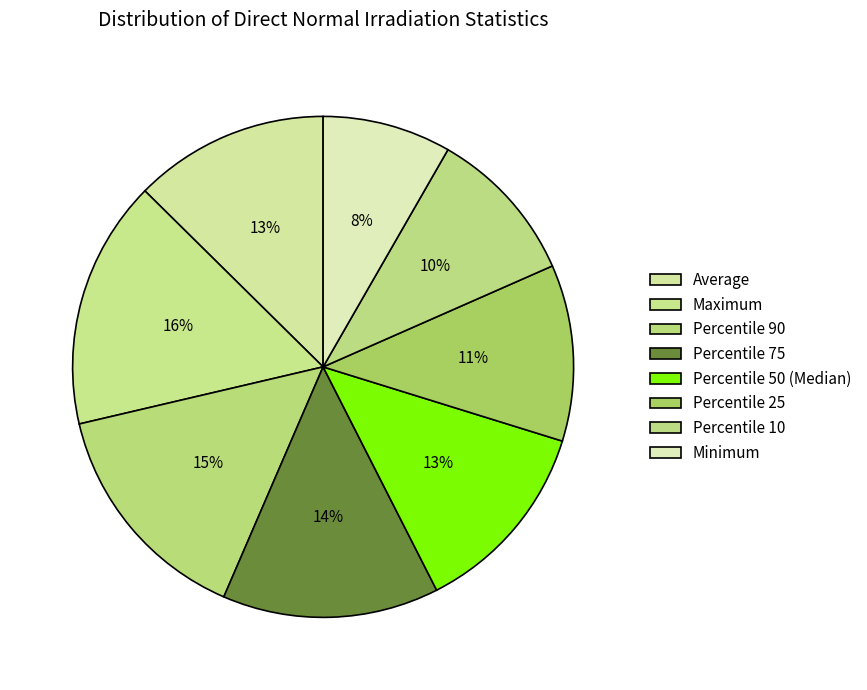

Which category has the smallest portion of the pie?

Minimum